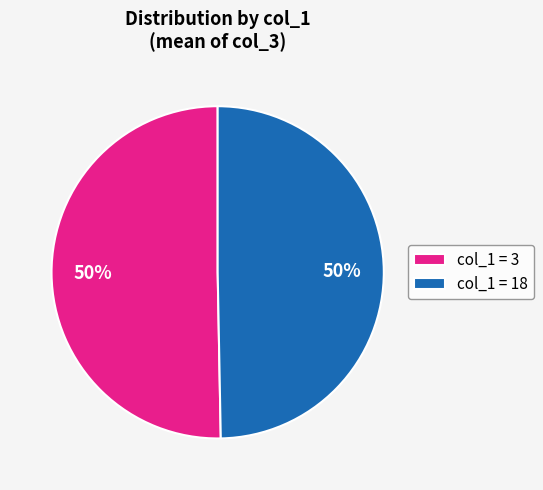

To the nearest percent, what is the average slice percentage?

50%